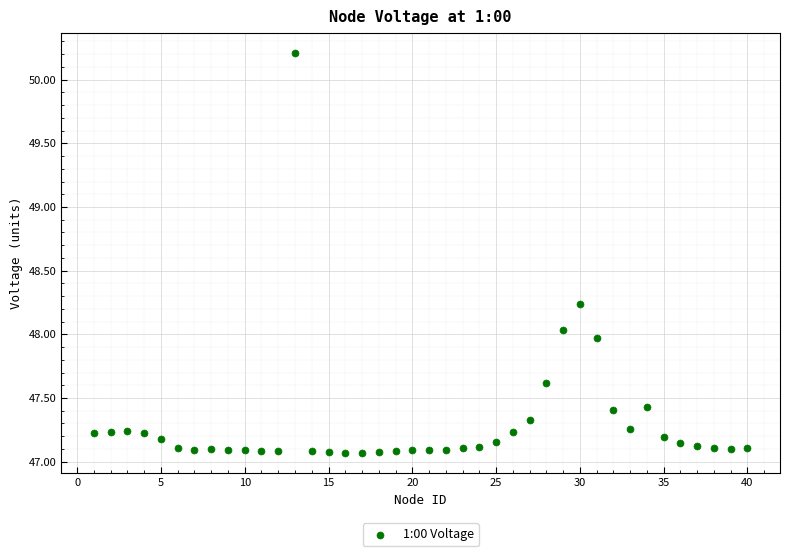

What is the range of X values (max minus min)?

39.0